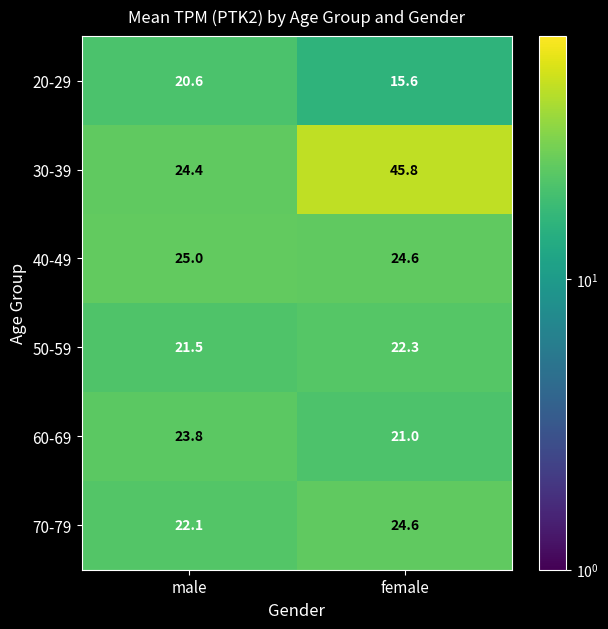

Which series has the largest total across all categories?

30-39